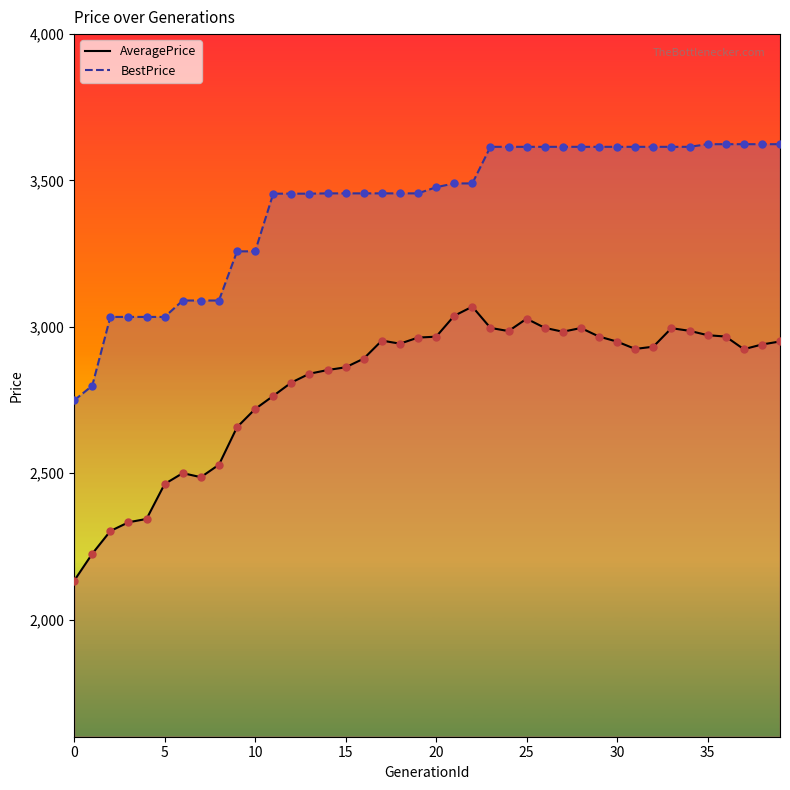

What are all the series names shown in the legend?

AveragePrice, BestPrice